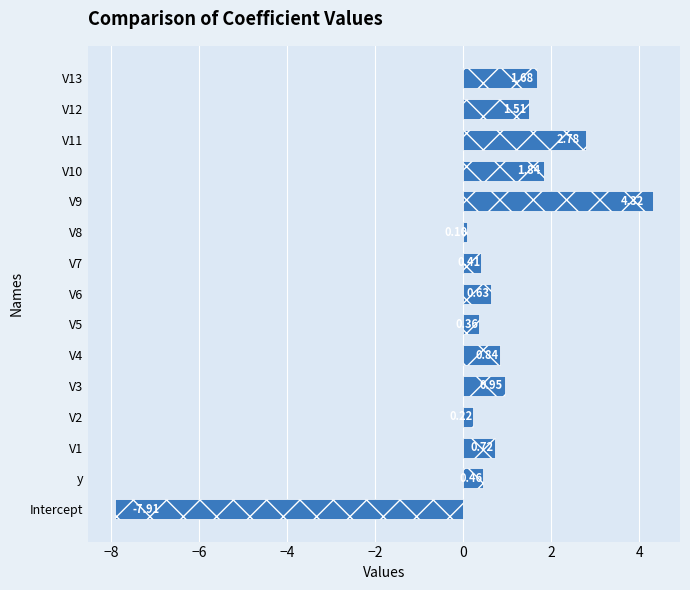

What is the difference between the maximum and minimum values?

12.2